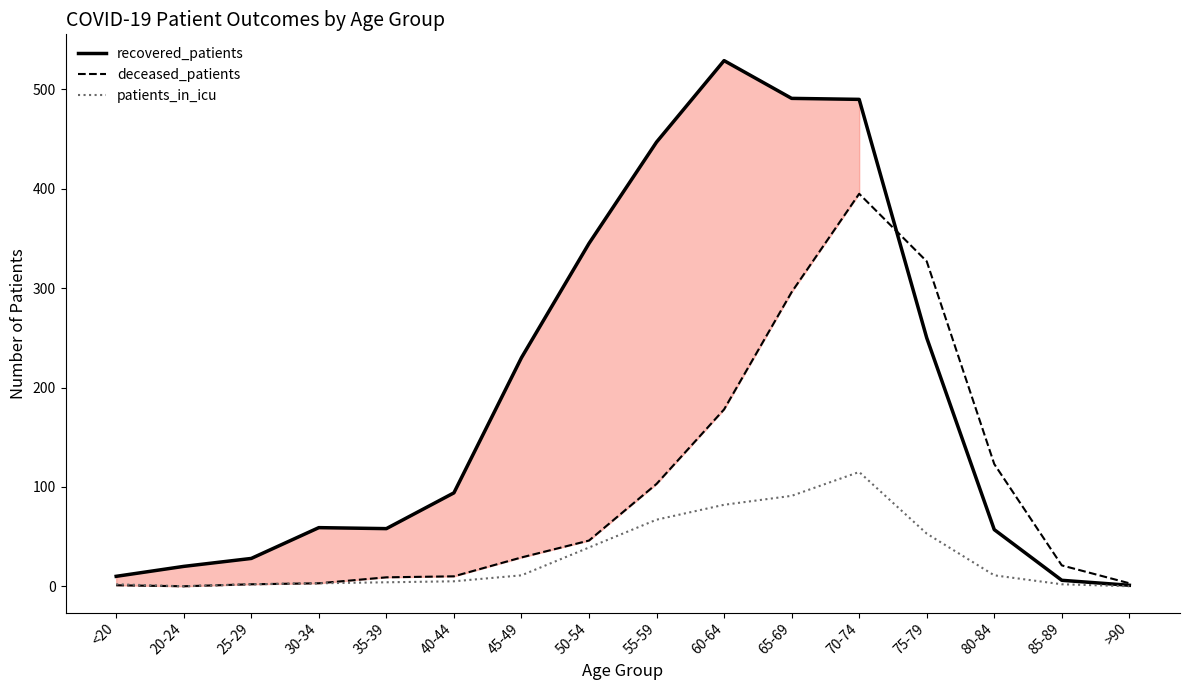

Which series has the largest range (max minus min)?

recovered_patients